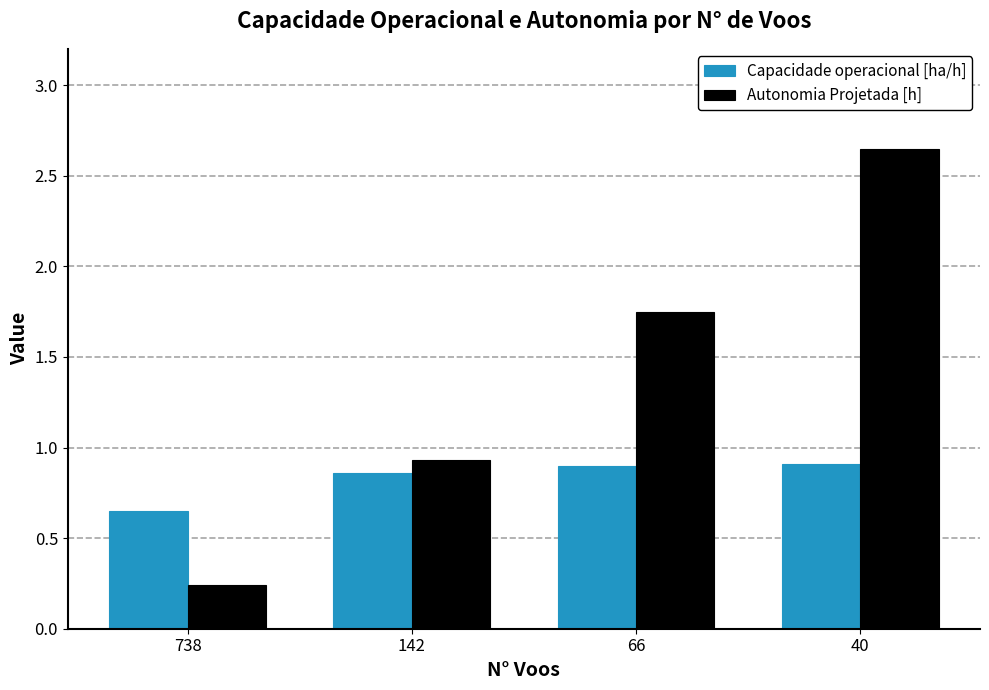

What is the difference between the highest and lowest values at 40?

1.7